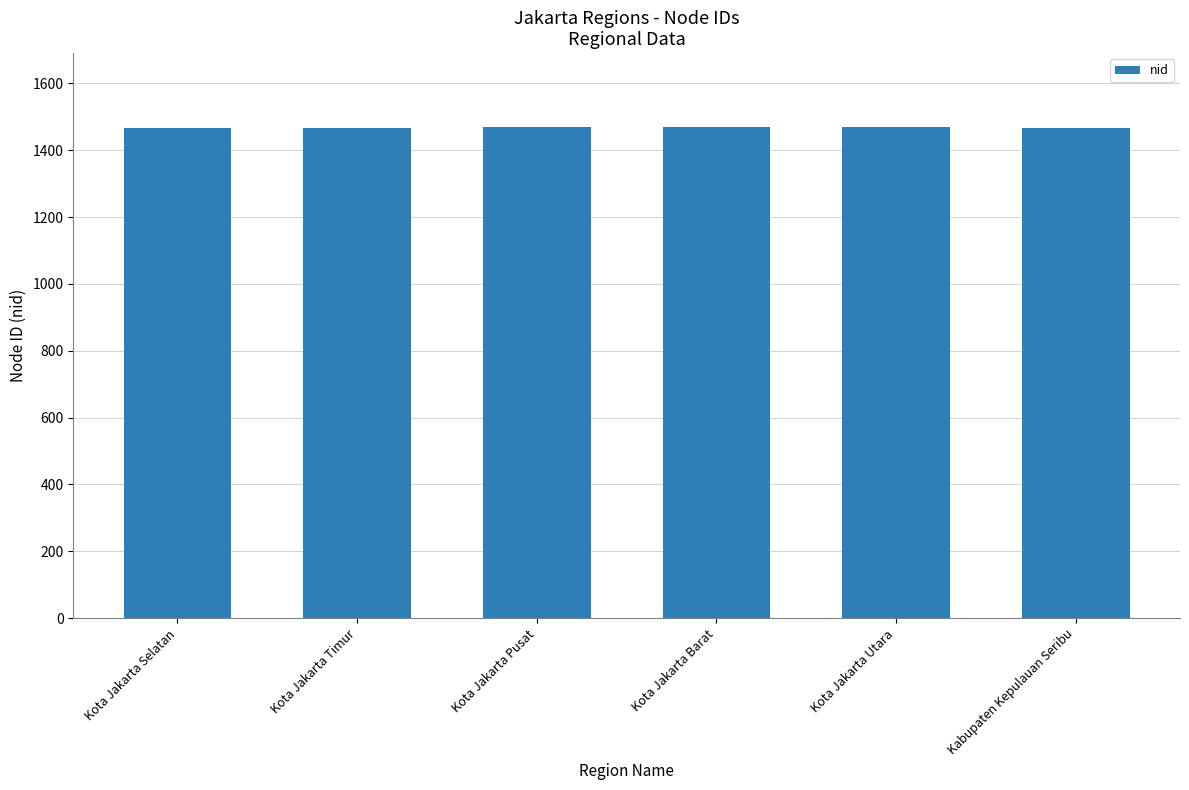

What is the minimum value shown in the chart?

1465